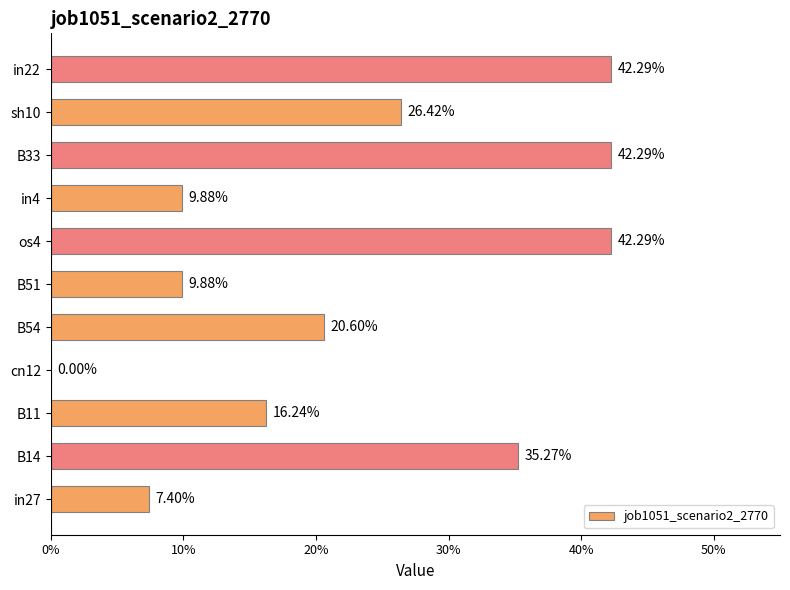

How many values are above zero?

10